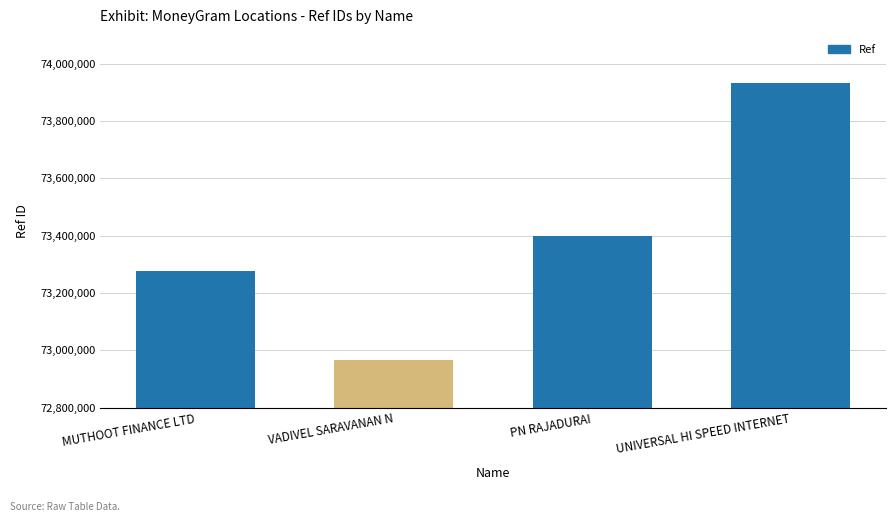

Rank the categories by value from highest to lowest.

UNIVERSAL HI SPEED INTERNET, PN RAJADURAI, MUTHOOT FINANCE LTD, VADIVEL SARAVANAN N